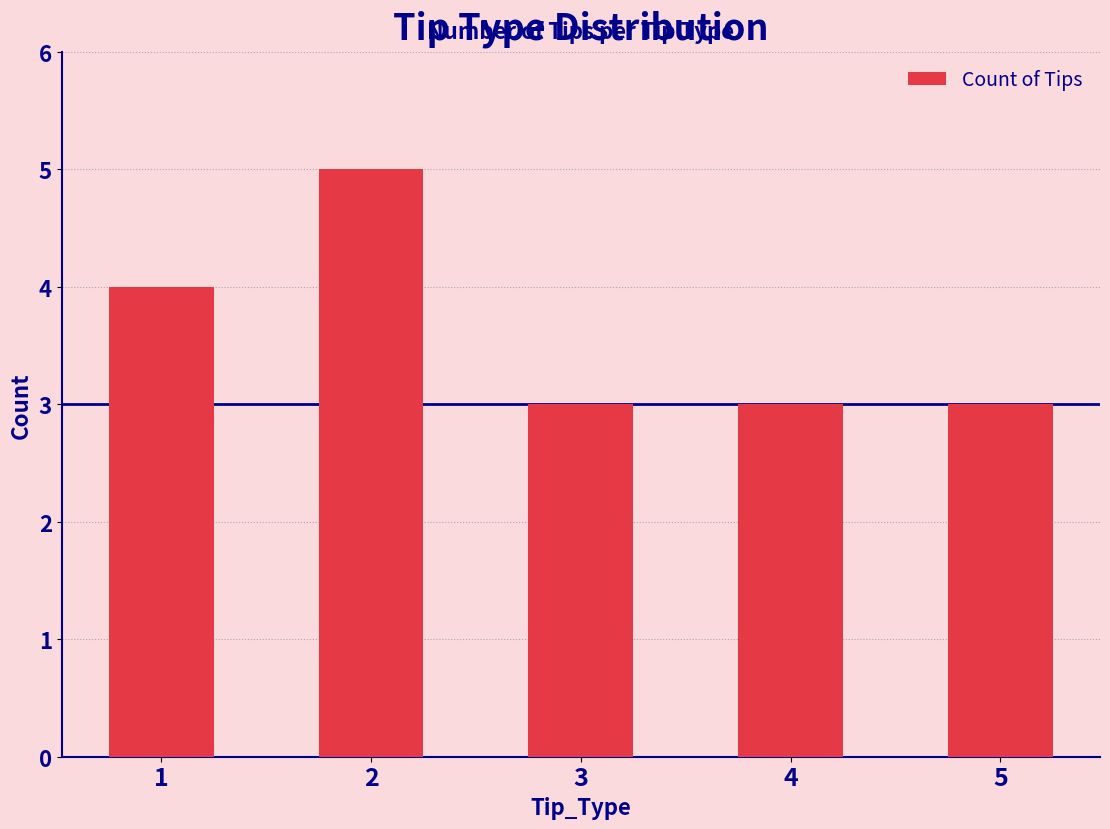

Reading left to right, what are all the values shown in this chart?

4	5	3	3	3